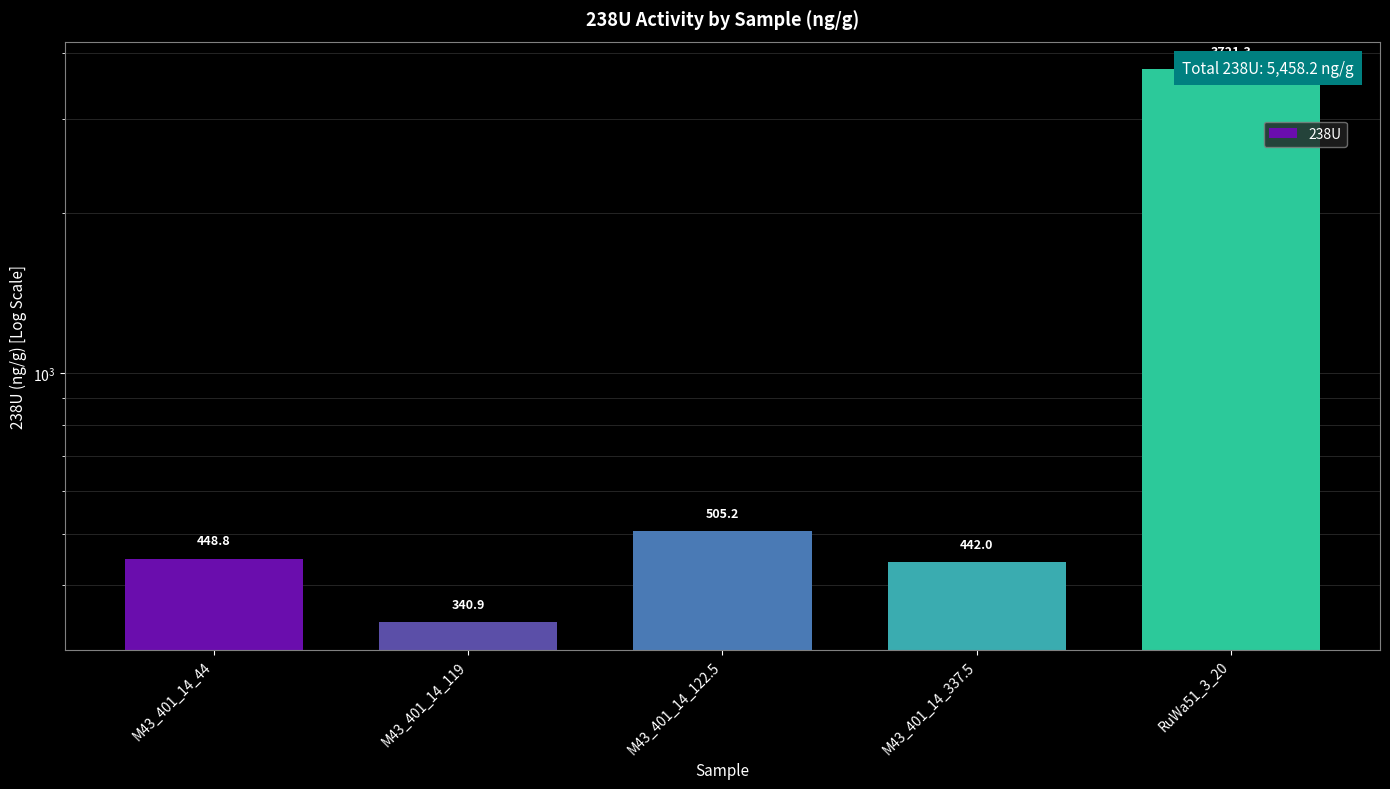

What is the value of the 2nd bar from the left?

340.9